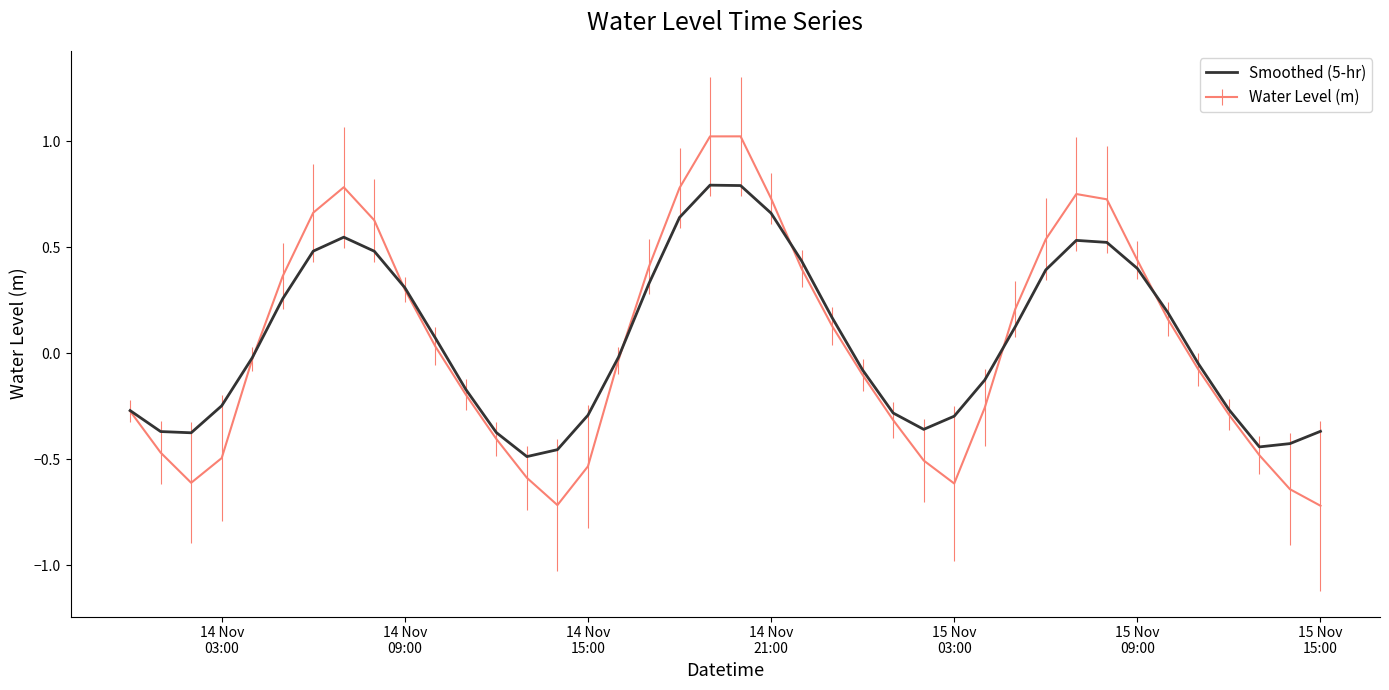

What is the maximum value for Water Level (m)?

1.0